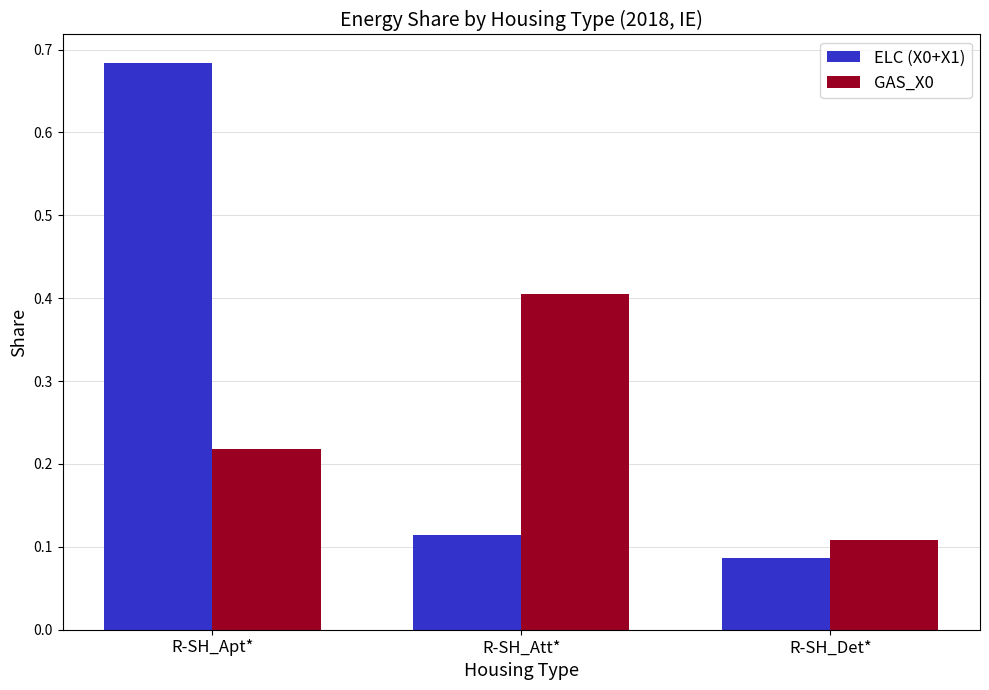

What is the spread (max minus min) of values at R-SH_Apt*?

0.5